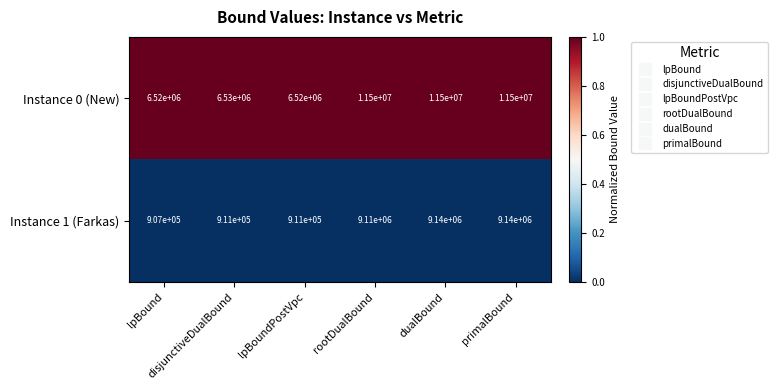

Rank the series by their average value, from highest to lowest.

Instance 0 (New), Instance 1 (Farkas)